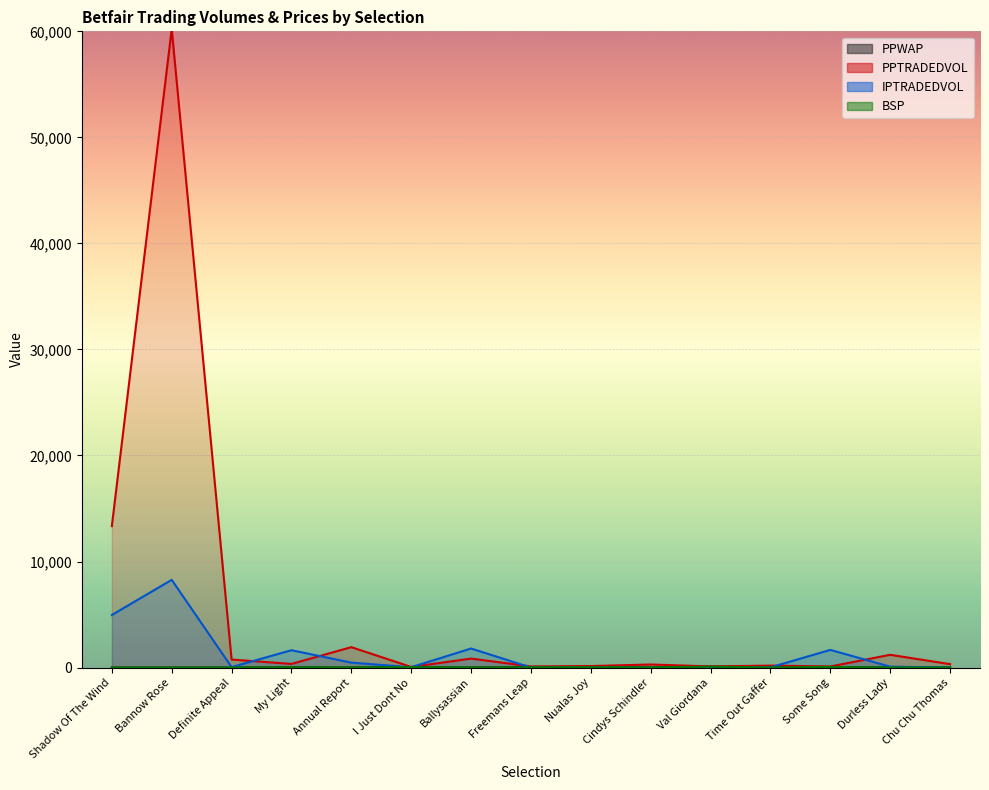

Which series has the largest total across all categories?

PPTRADEDVOL